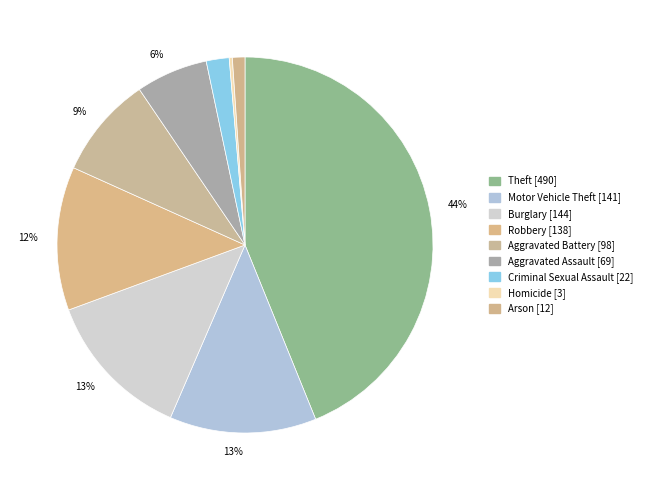

Rank the categories by value from highest to lowest.

Theft, Burglary, Motor Vehicle Theft, Robbery, Aggravated Battery, Aggravated Assault, Criminal Sexual Assault, Arson, Homicide